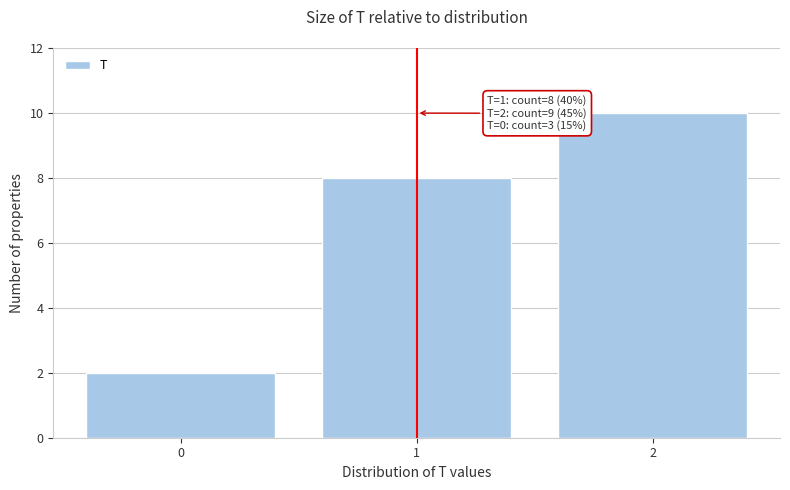

Reading left to right, transcribe all the data shown in this chart.

2	8	10